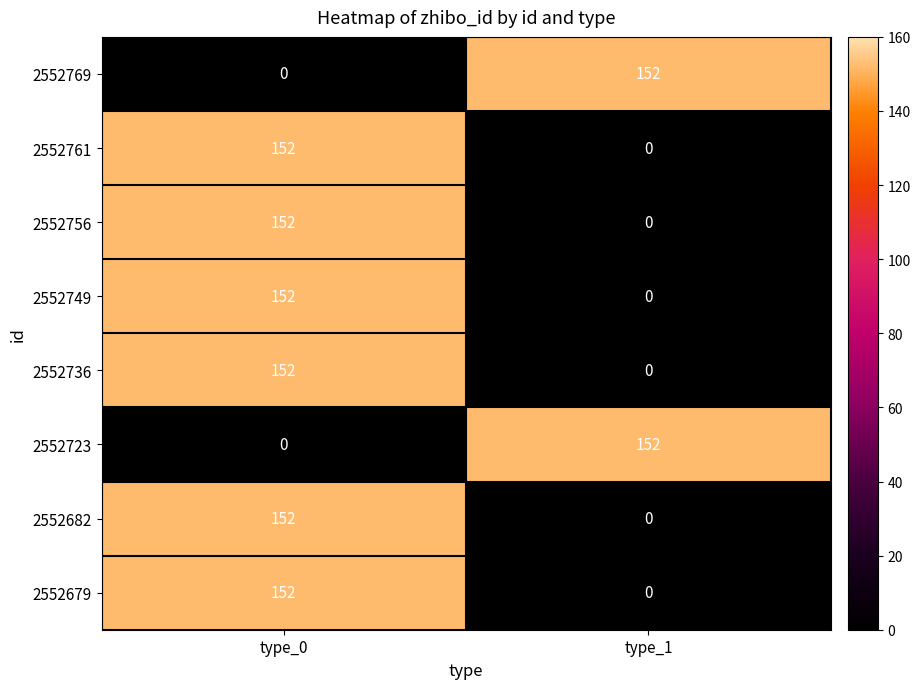

What is the difference between the maximum and minimum values in the 2552736 series?

152